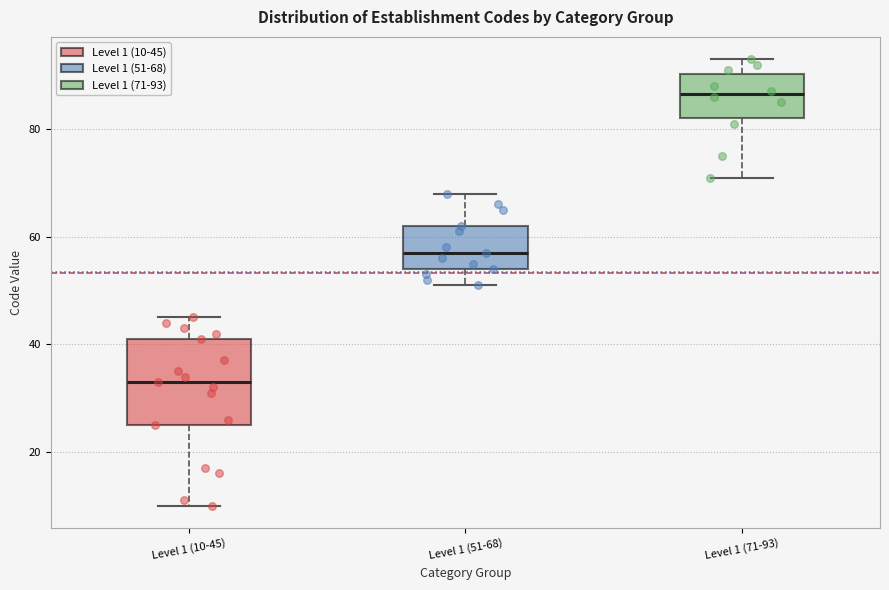

Reading left to right, read every box against the y-axis: the position of its median line, the range the box covers, and the ends of its whiskers. The values are not printed on the chart, so give them approximately, as read against the axis.

Level 1 (10-45): median 34, box 26 to 42, whiskers 10 to 46
Level 1 (51-68): median 58, box 54 to 62, whiskers 52 to 68
Level 1 (71-93): median 86, box 82 to 90, whiskers 72 to 94